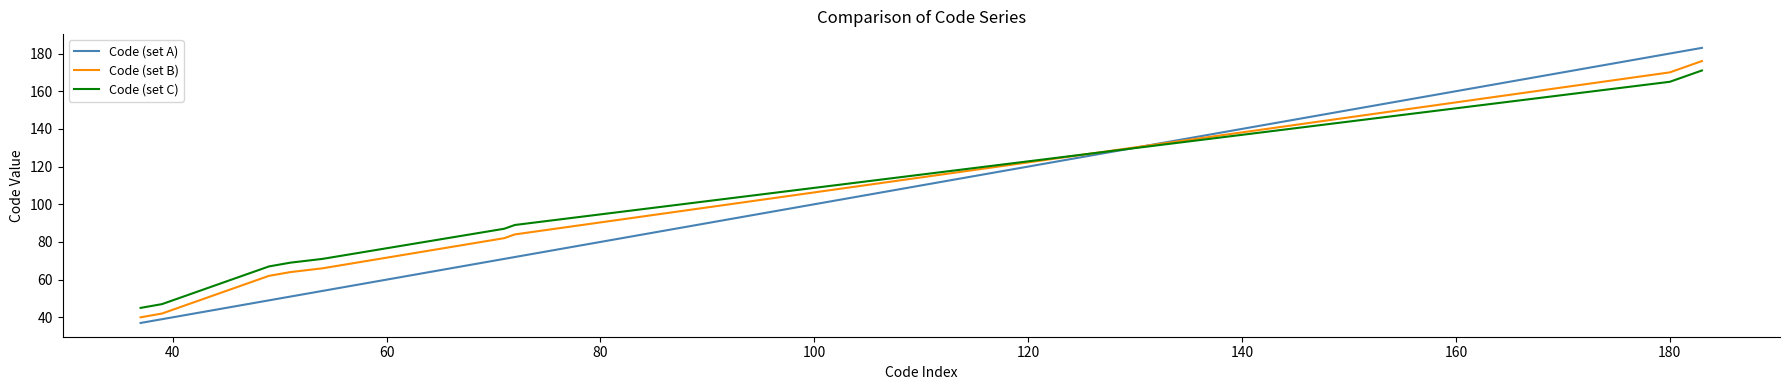

What is the difference between the maximum and minimum values in the Code (set A) series?

146